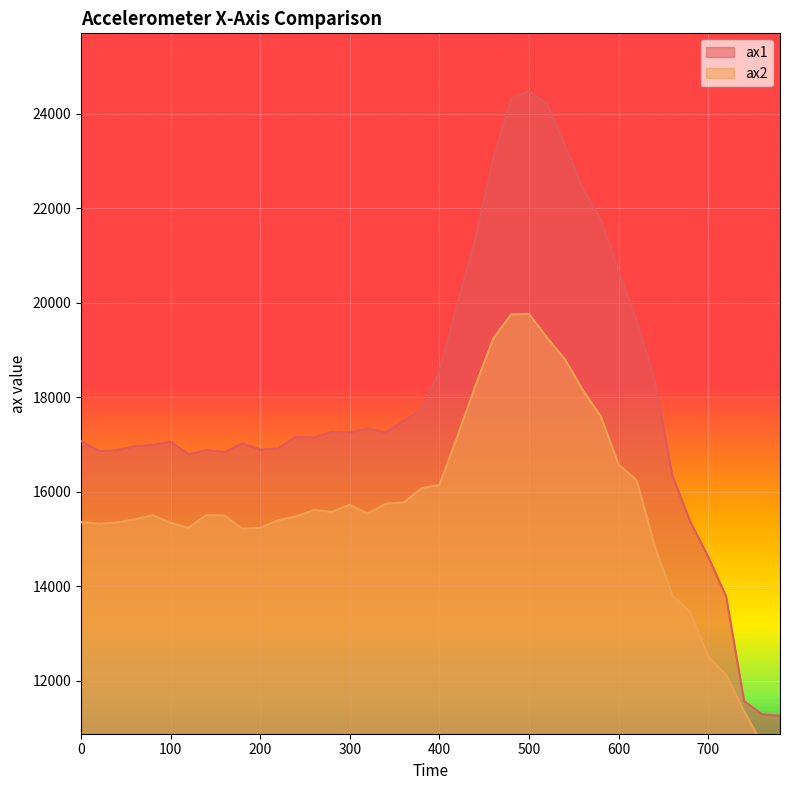

True or false: ax1 and ax2 cross at least once.

False